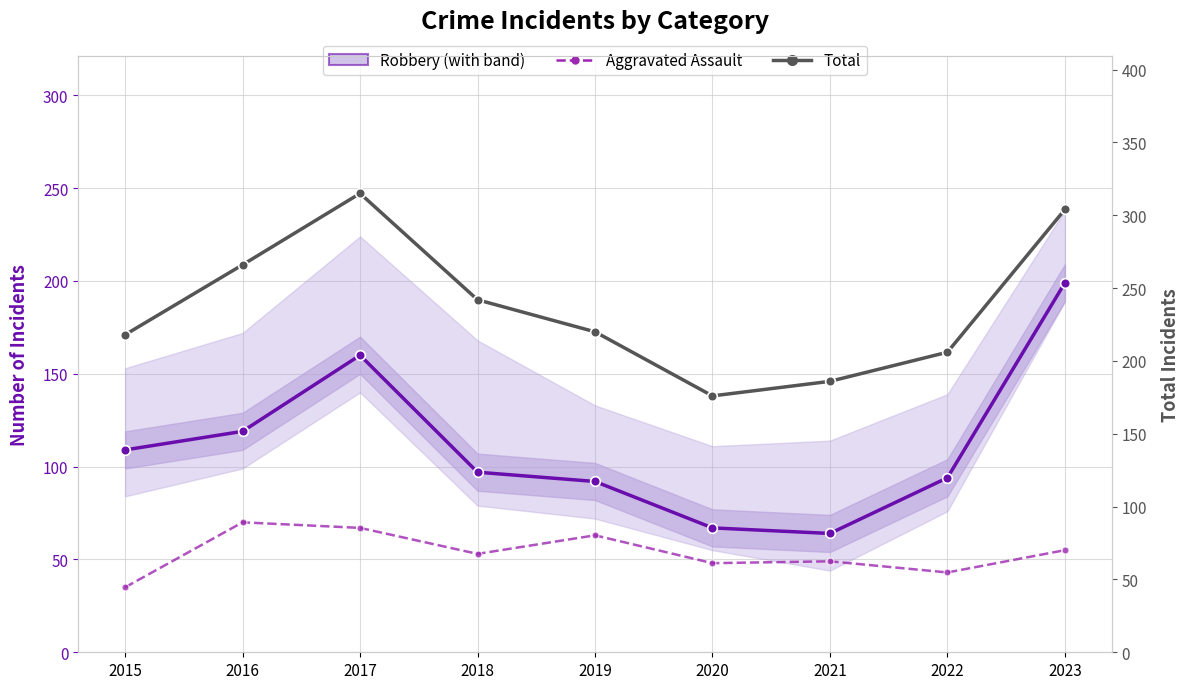

True or false: Robbery has more than 1 points higher than both neighbors.

False